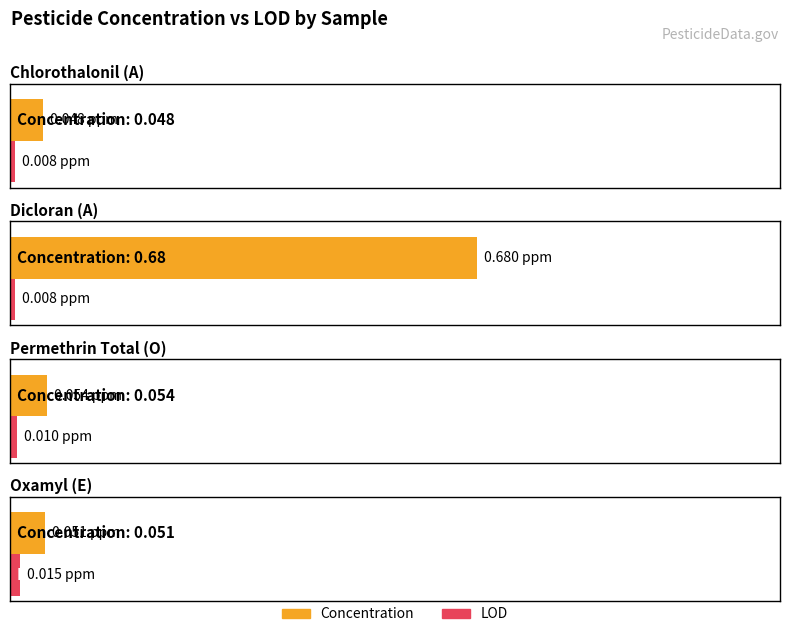

What are all the series names shown in the legend?

Concentration, LOD